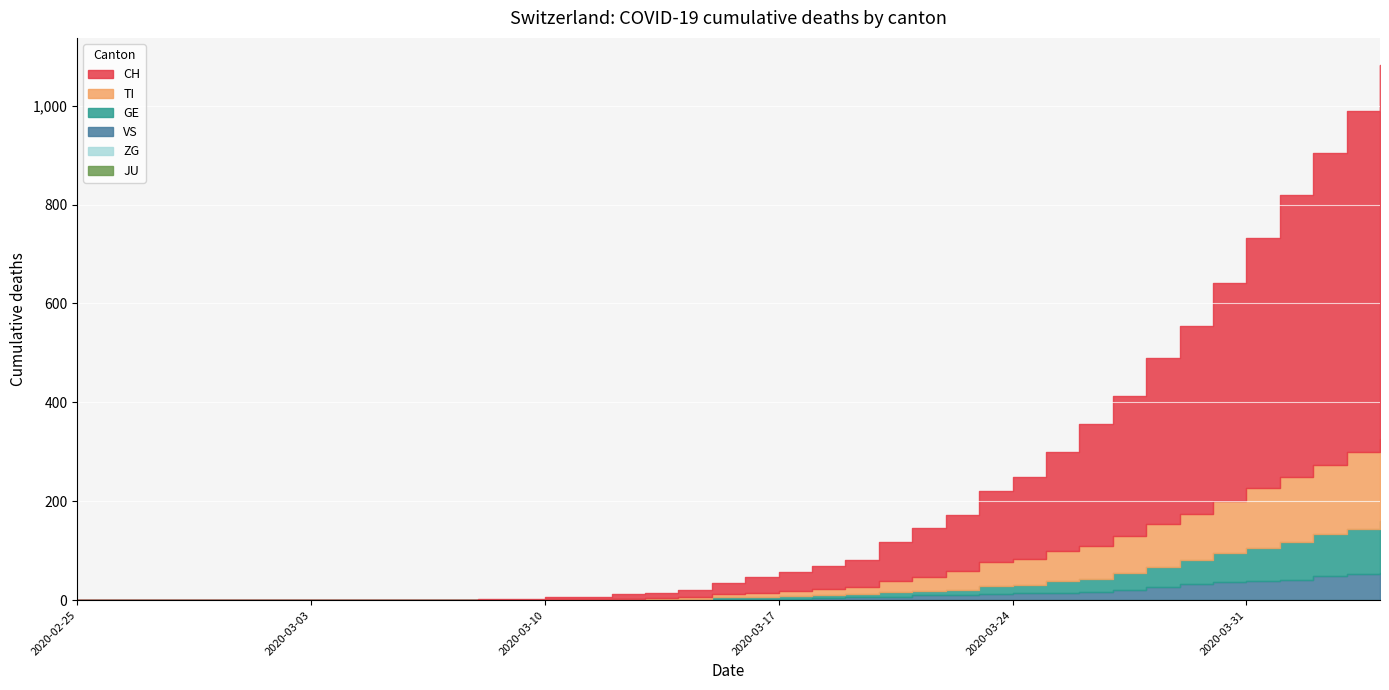

Is it true that CH equals 345 at 2020-03-25?

False